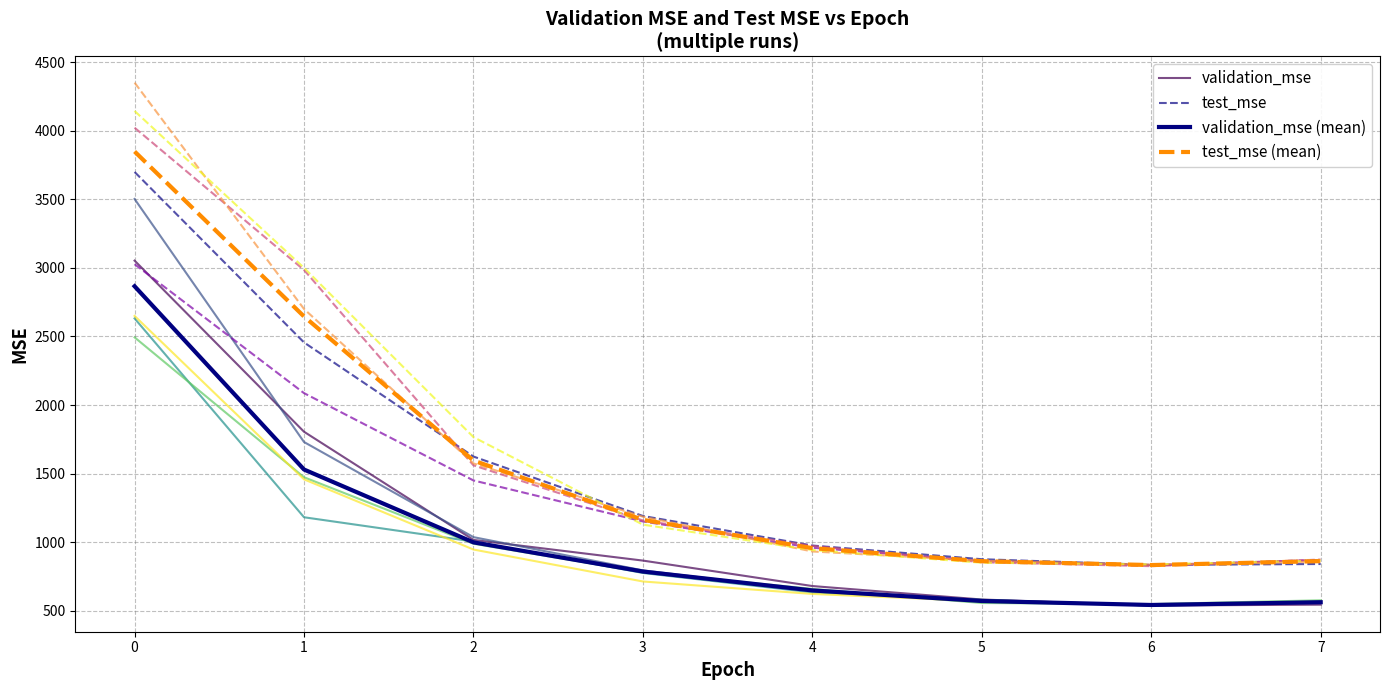

What is the smallest value displayed?

537.8